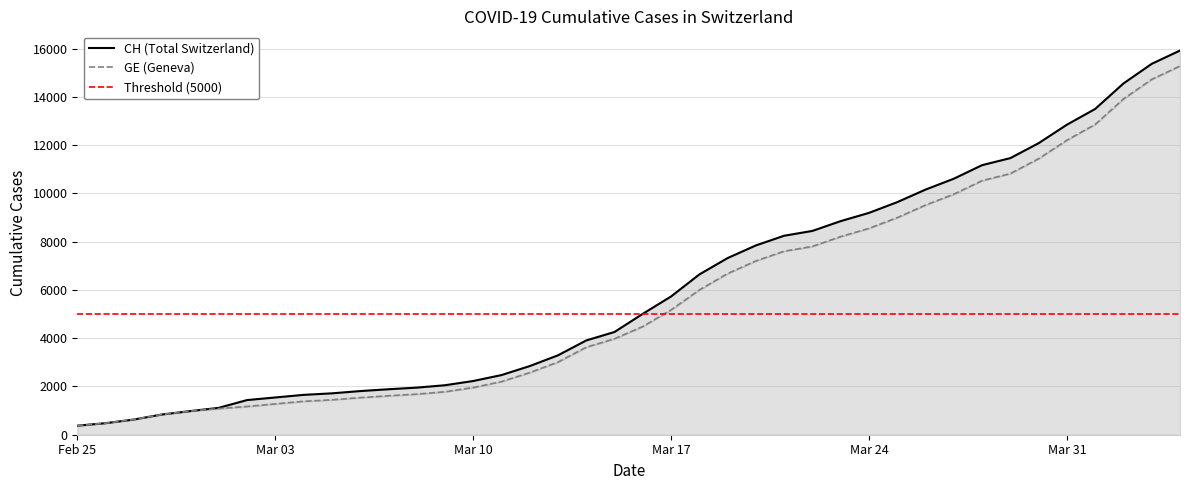

At how many categories does at least one series exceed 2169?

26